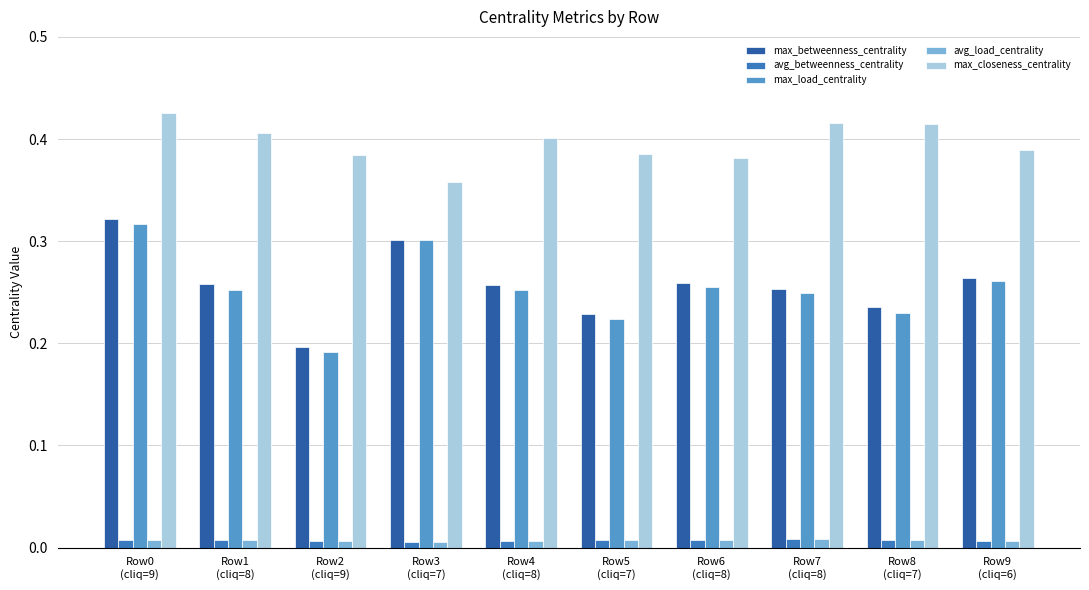

What position from the left is Row1
(cliq=8)?

2